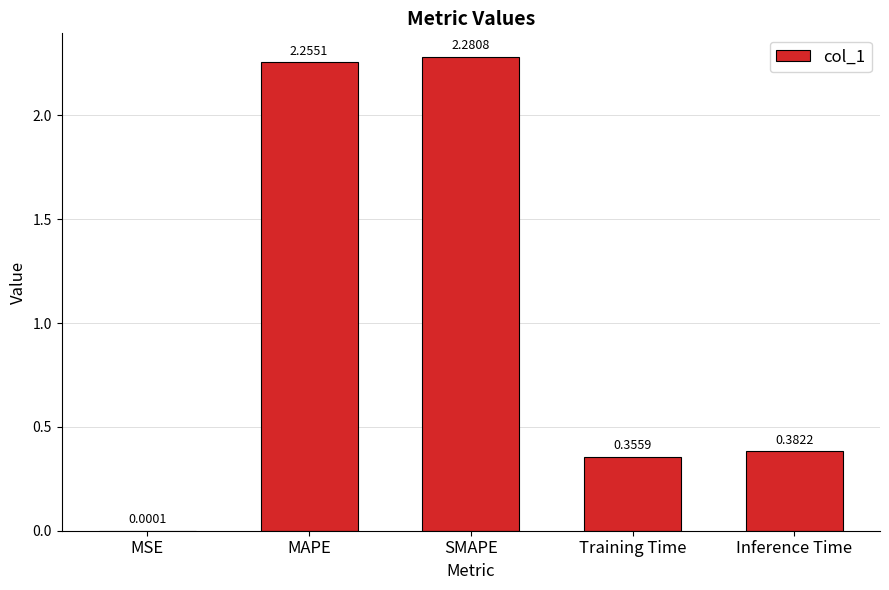

Between Training Time and SMAPE, which is larger?

SMAPE